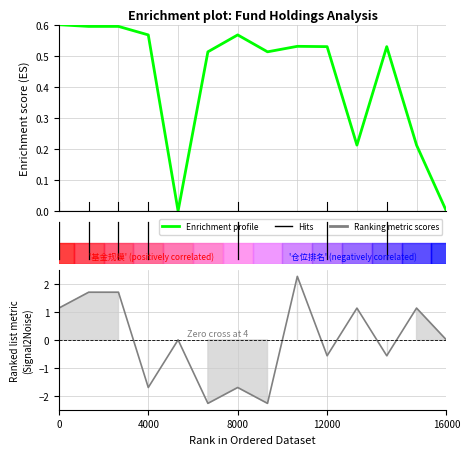

Which category has the lowest value across all series?

4